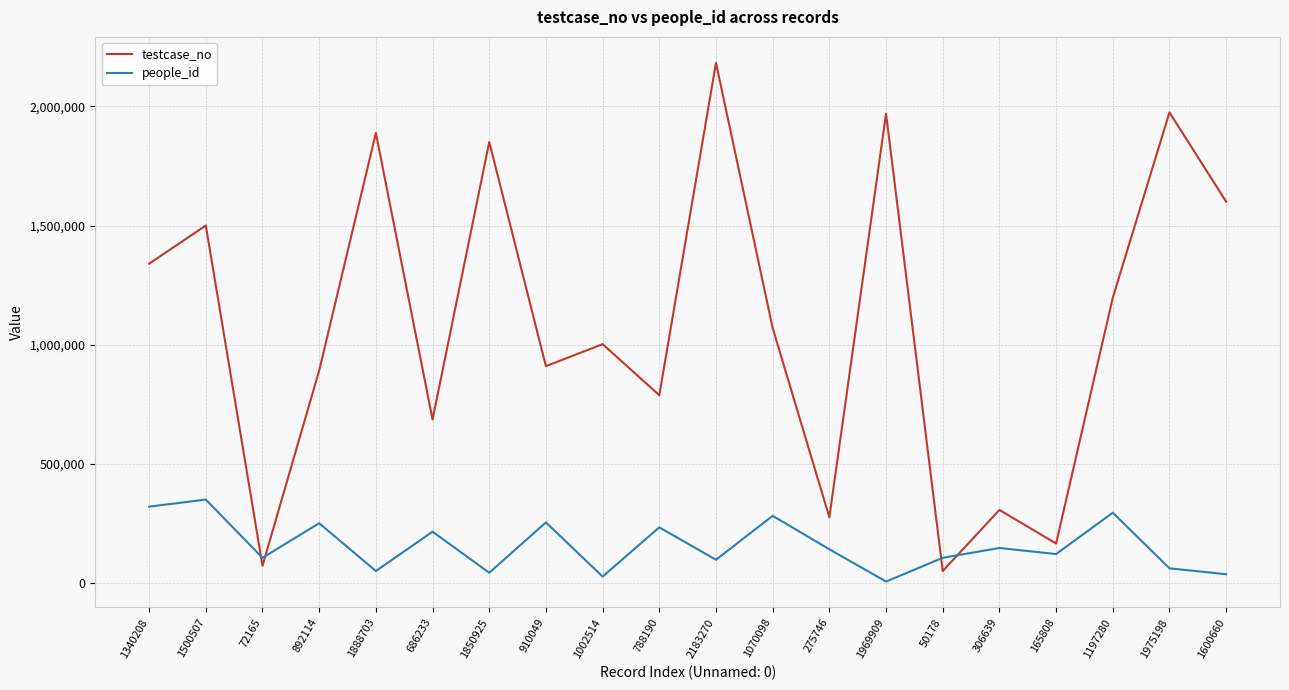

At which category does people_id reach its first local peak?

1500507